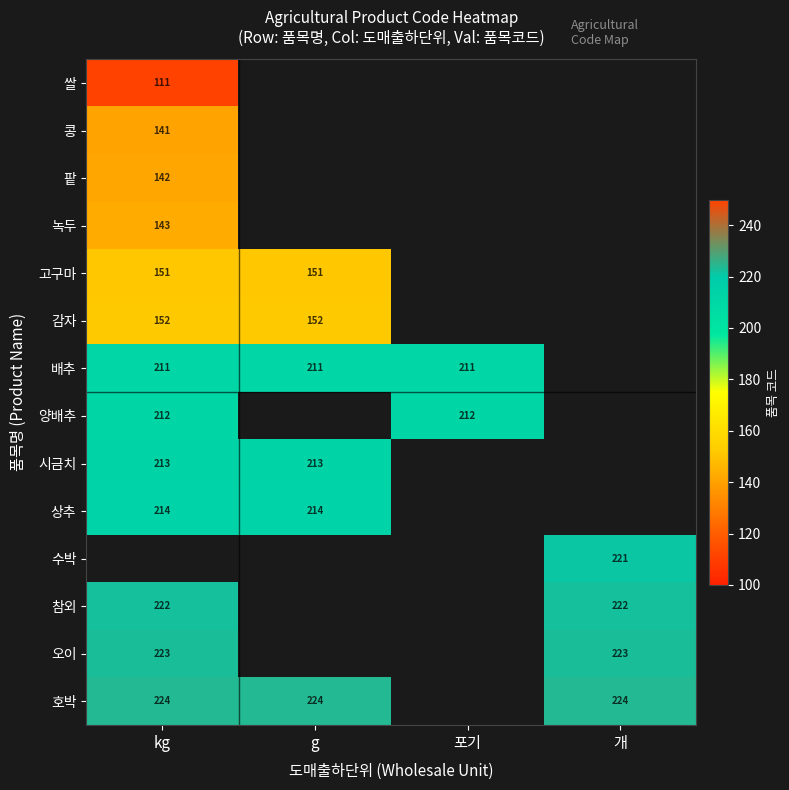

True or false: 고구마 has a value of 151 at g.

True